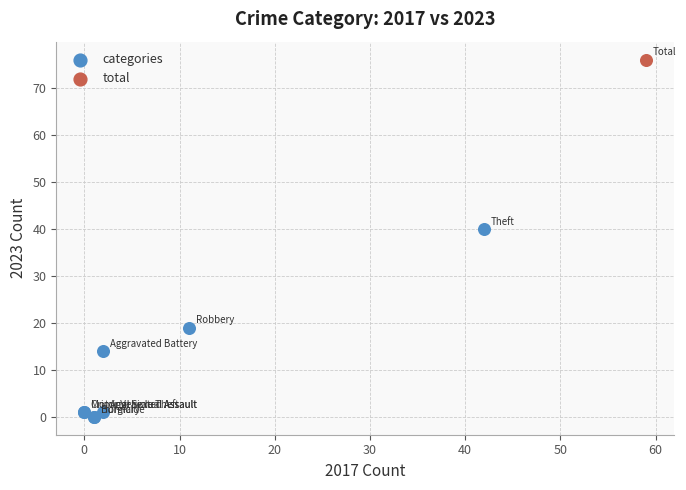

What are all the series names shown in the legend?

categories, total